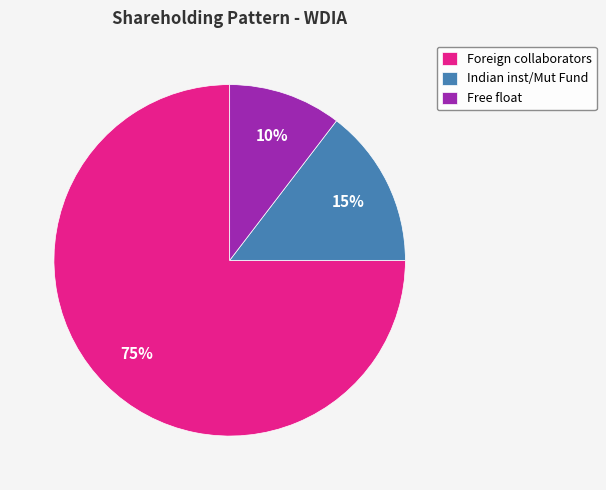

The Indian inst/Mut Fund slice represents 15% of the pie. True or false?

True